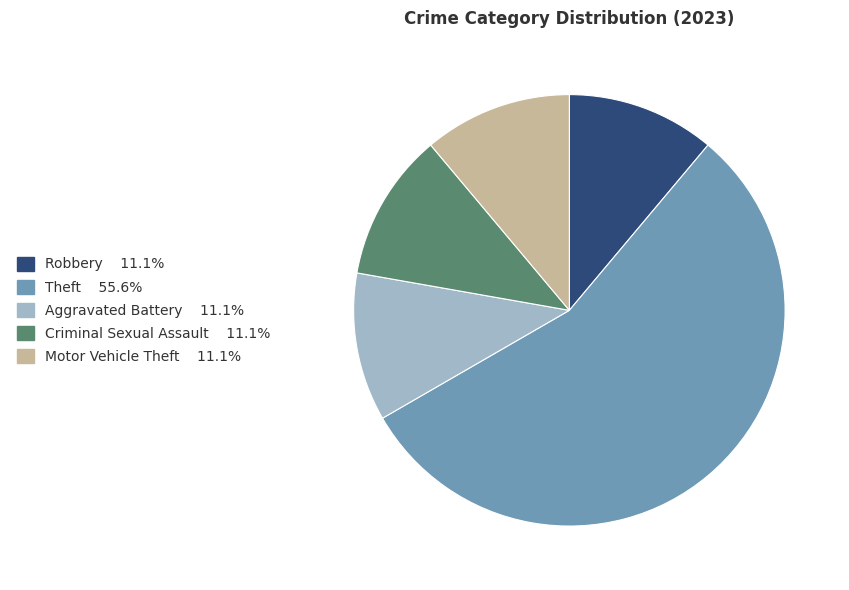

Is there a majority slice in this chart?

Yes